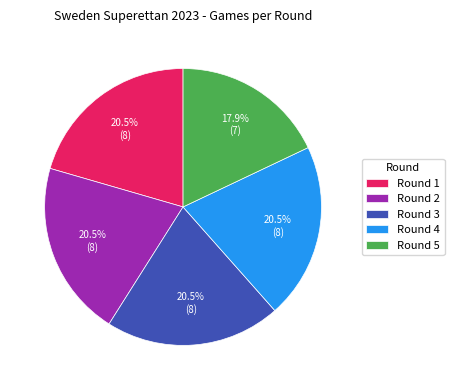

Between Round 3 and Round 5, which is larger?

Round 3